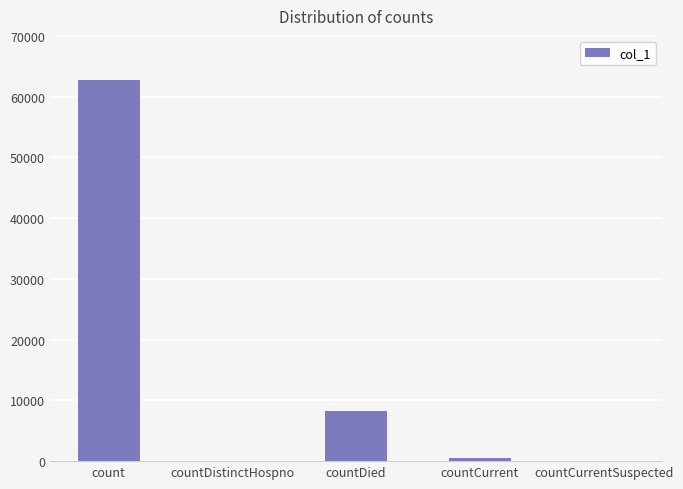

Which has a higher value, countDied or countCurrentSuspected?

countDied